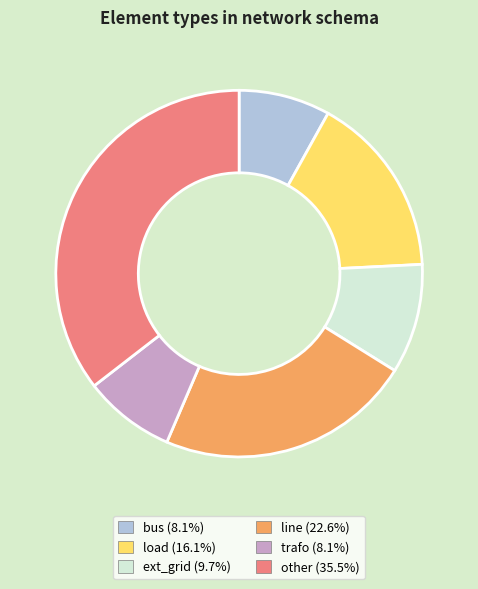

Combined, do trafo (8.1%) and load (16.1%) account for over 50%?

No